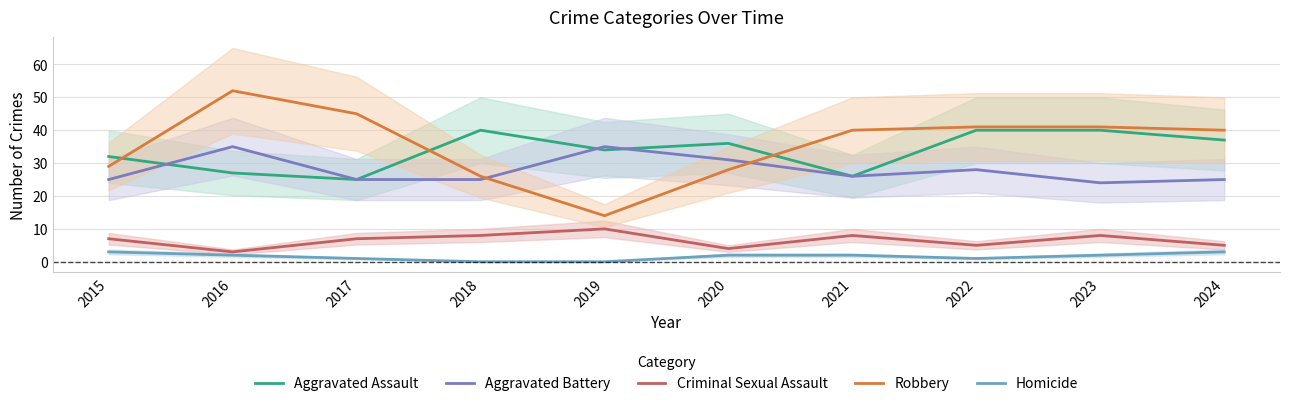

True or false: Aggravated Battery has more than 2 interior local peaks.

True